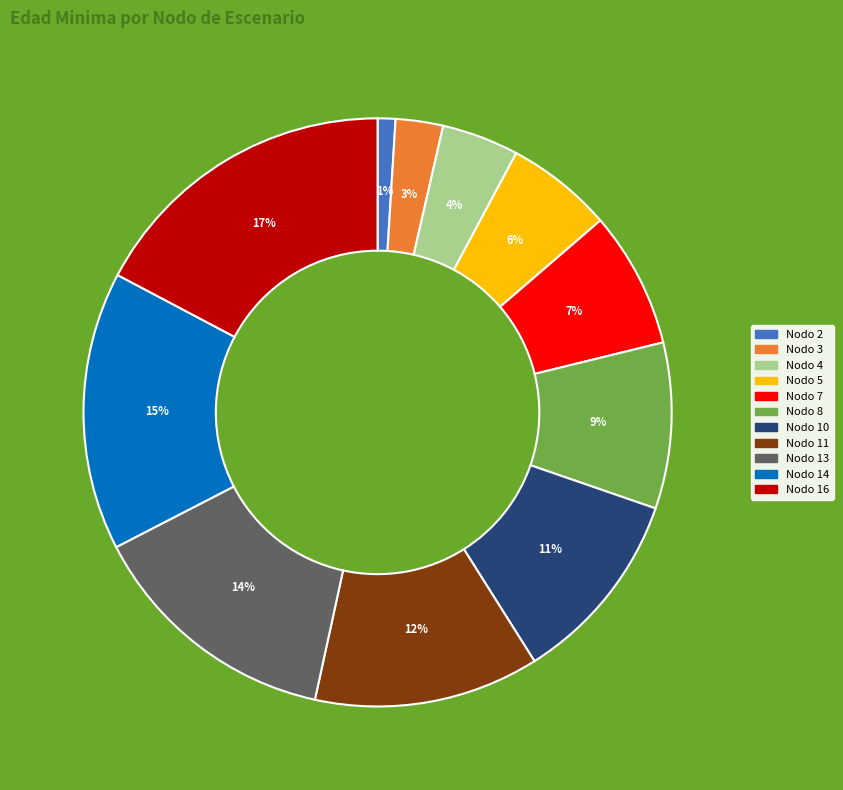

To the nearest percent, what is the average slice percentage?

9%